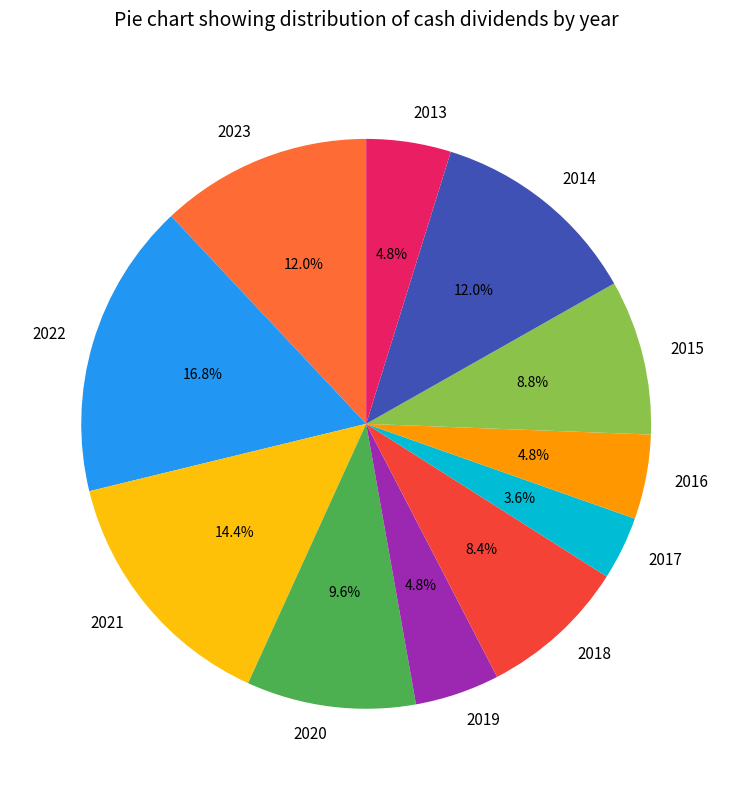

To the nearest percent, what is the combined percentage of 2019 and 2018?

13%